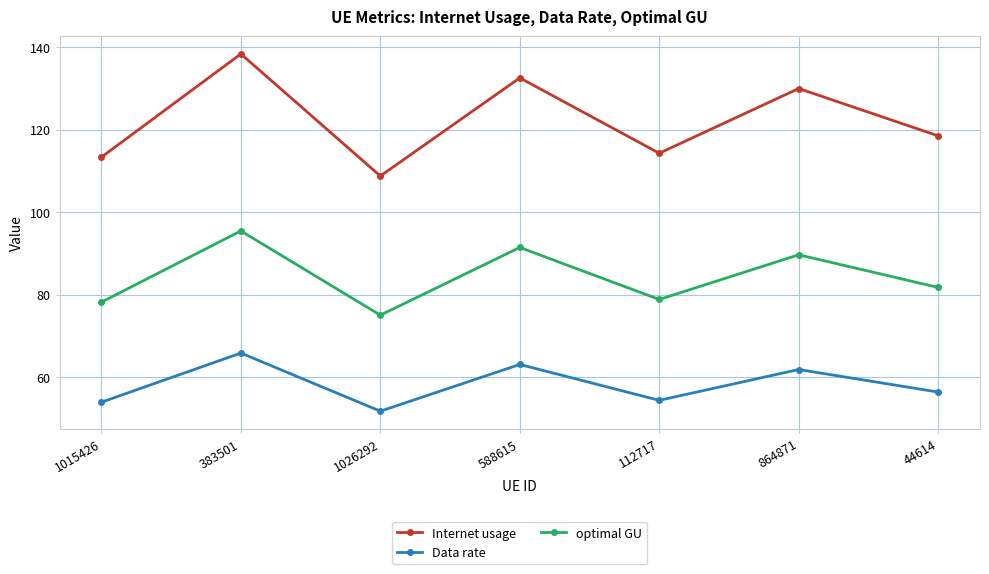

What is the difference between the second highest and minimum values in the Internet usage series?

23.8